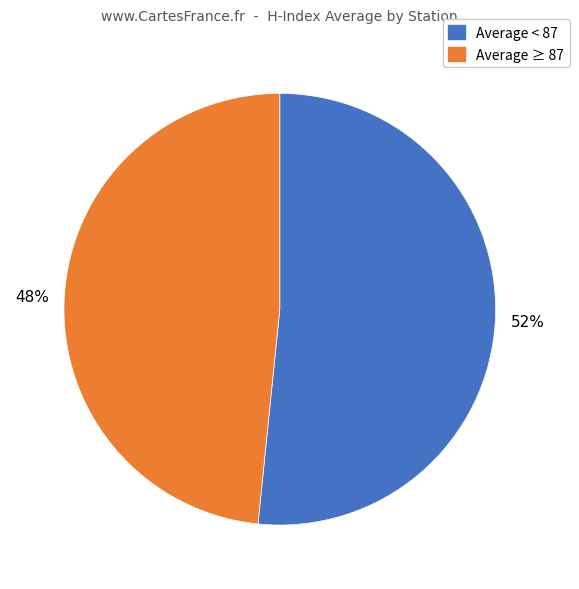

Does any single category account for the majority?

Yes